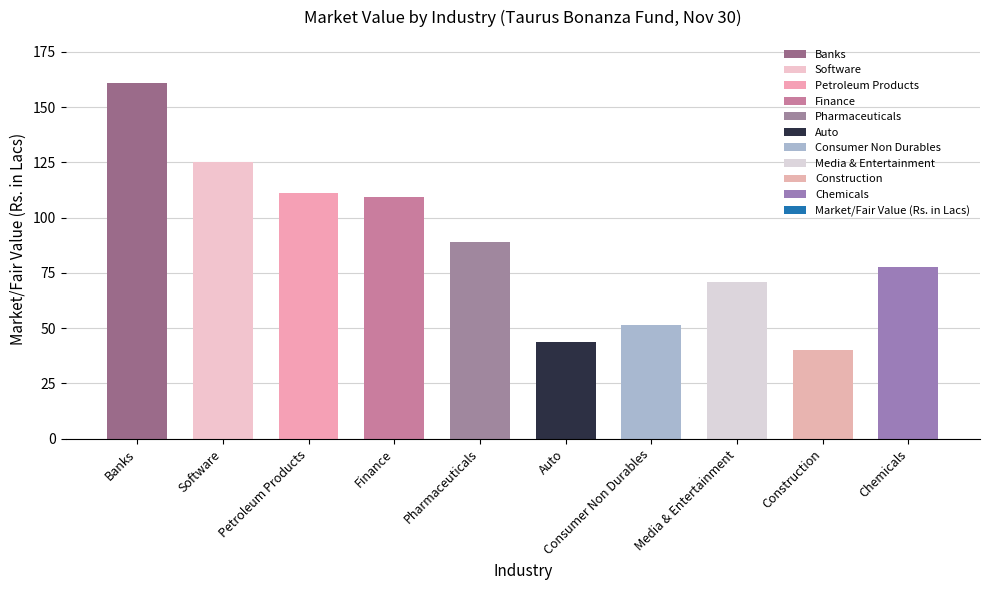

At which label does the data first exceed 89?

Banks